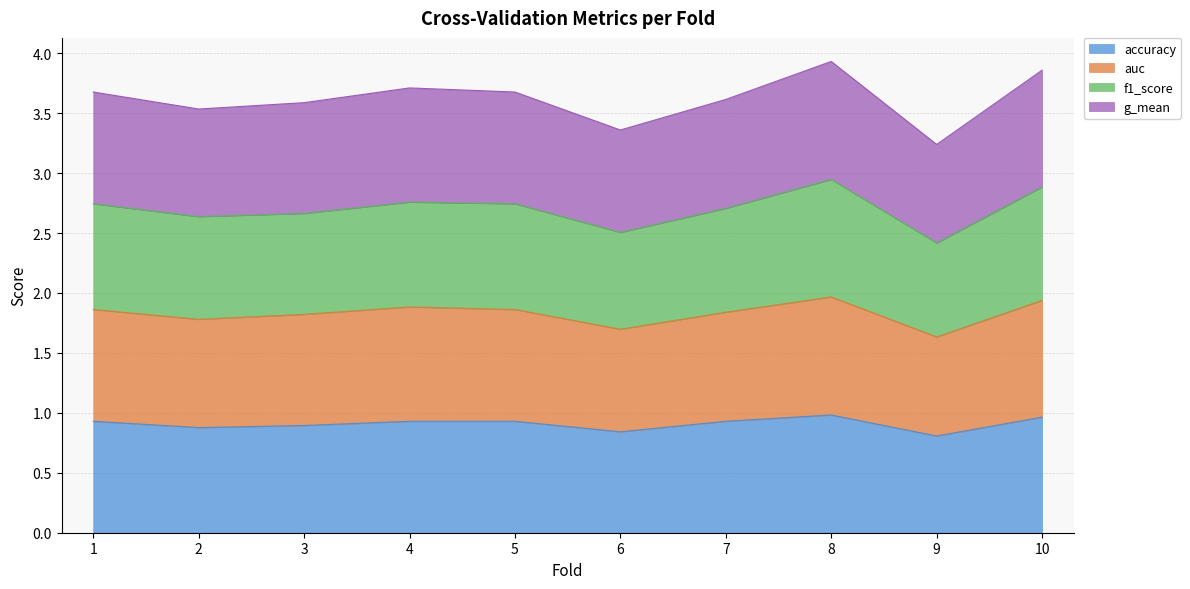

What is the difference between the highest and lowest values at 5?

2.7